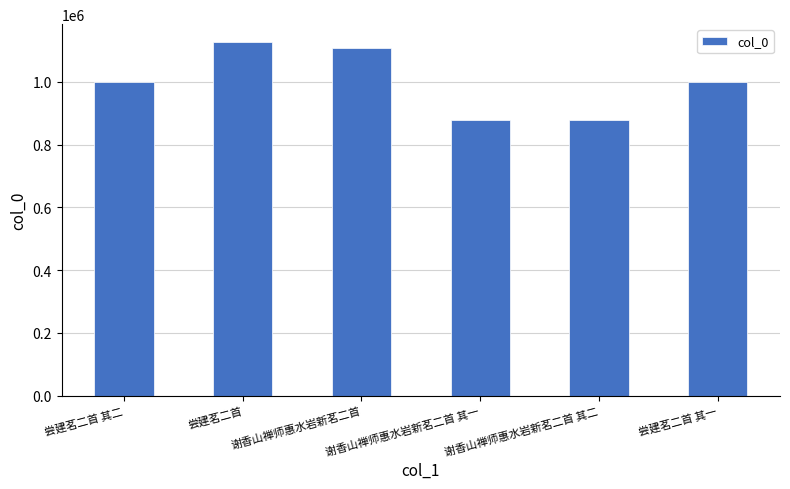

What is the average value?

999548